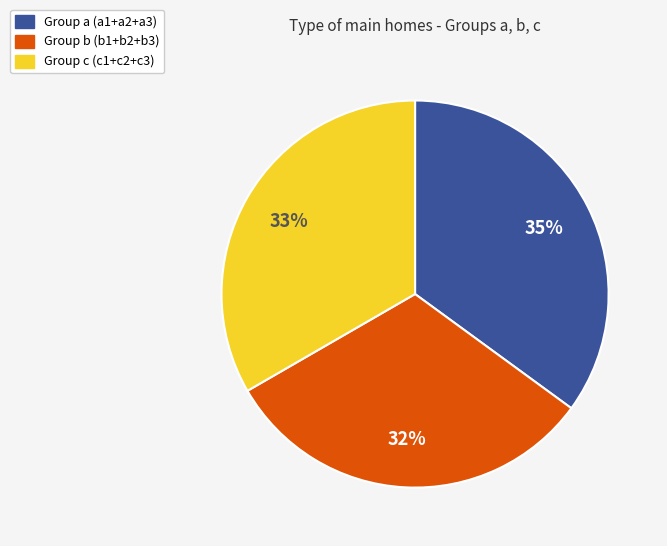

Which slice is the smallest?

Group b (b1+b2+b3)